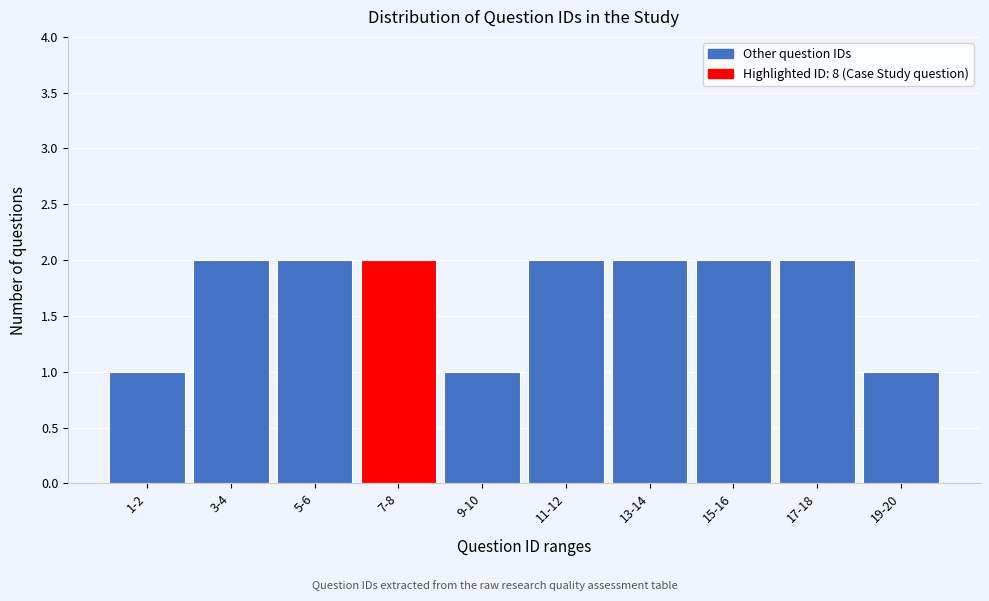

Reading left to right, extract all data points from this chart.

1-2=1	3-4=2	5-6=2	7-8=2	9-10=1	11-12=2	13-14=2	15-16=2	17-18=2	19-20=1